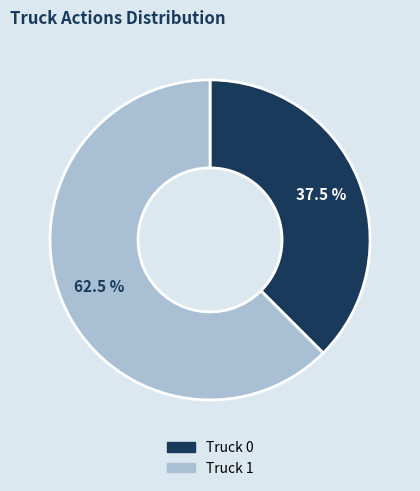

How many slices are in this pie chart?

2